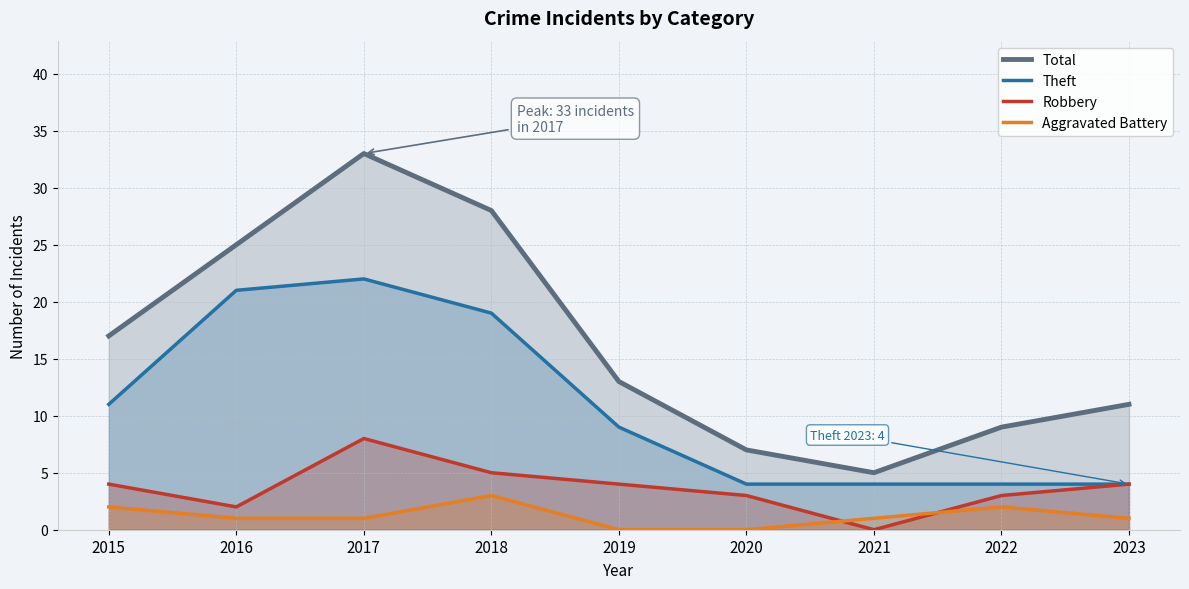

What is the spread (max minus min) of values at 2022?

7